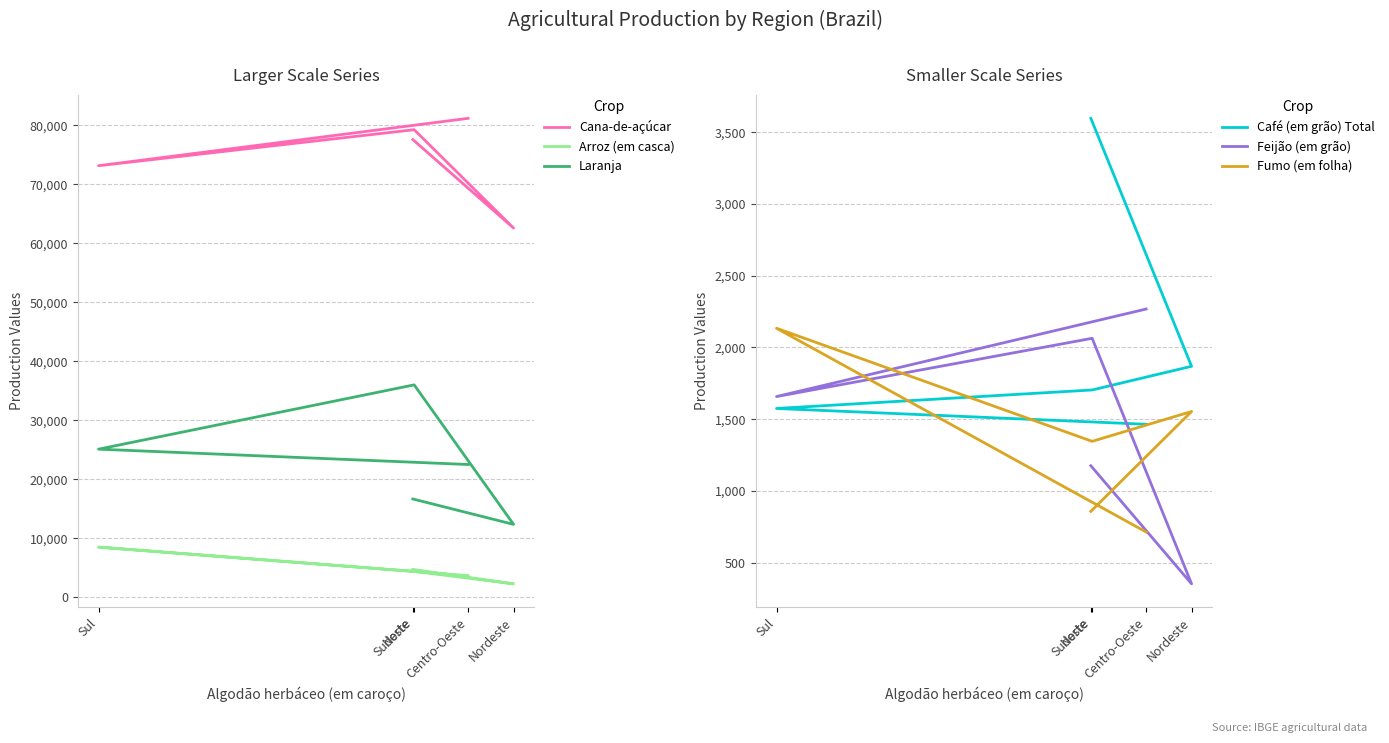

Between Sul and Centro-Oeste, which is larger?

Centro-Oeste